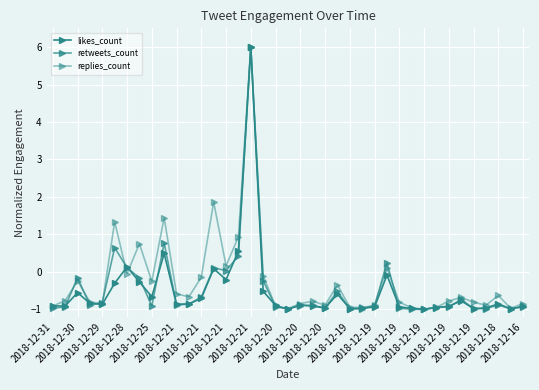

How many lines are shown in the chart?

3